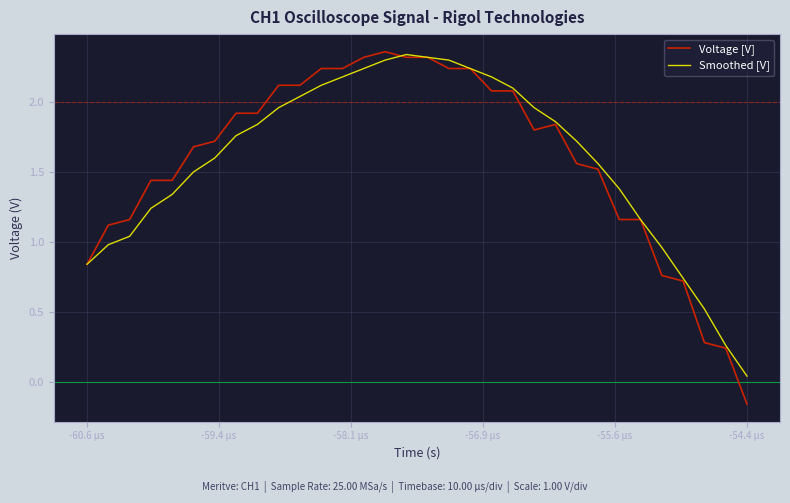

Which series has the widest spread of values?

Voltage [V]